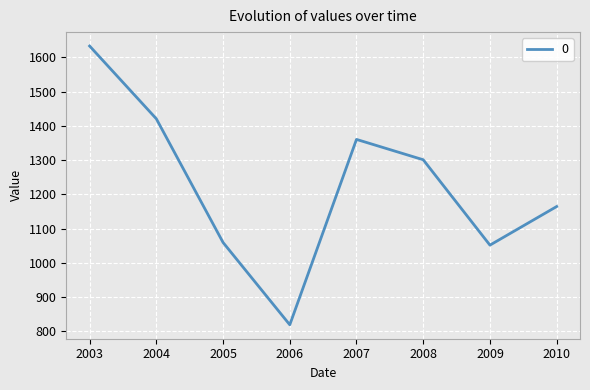

What value does the data have at 2005?

1059.2